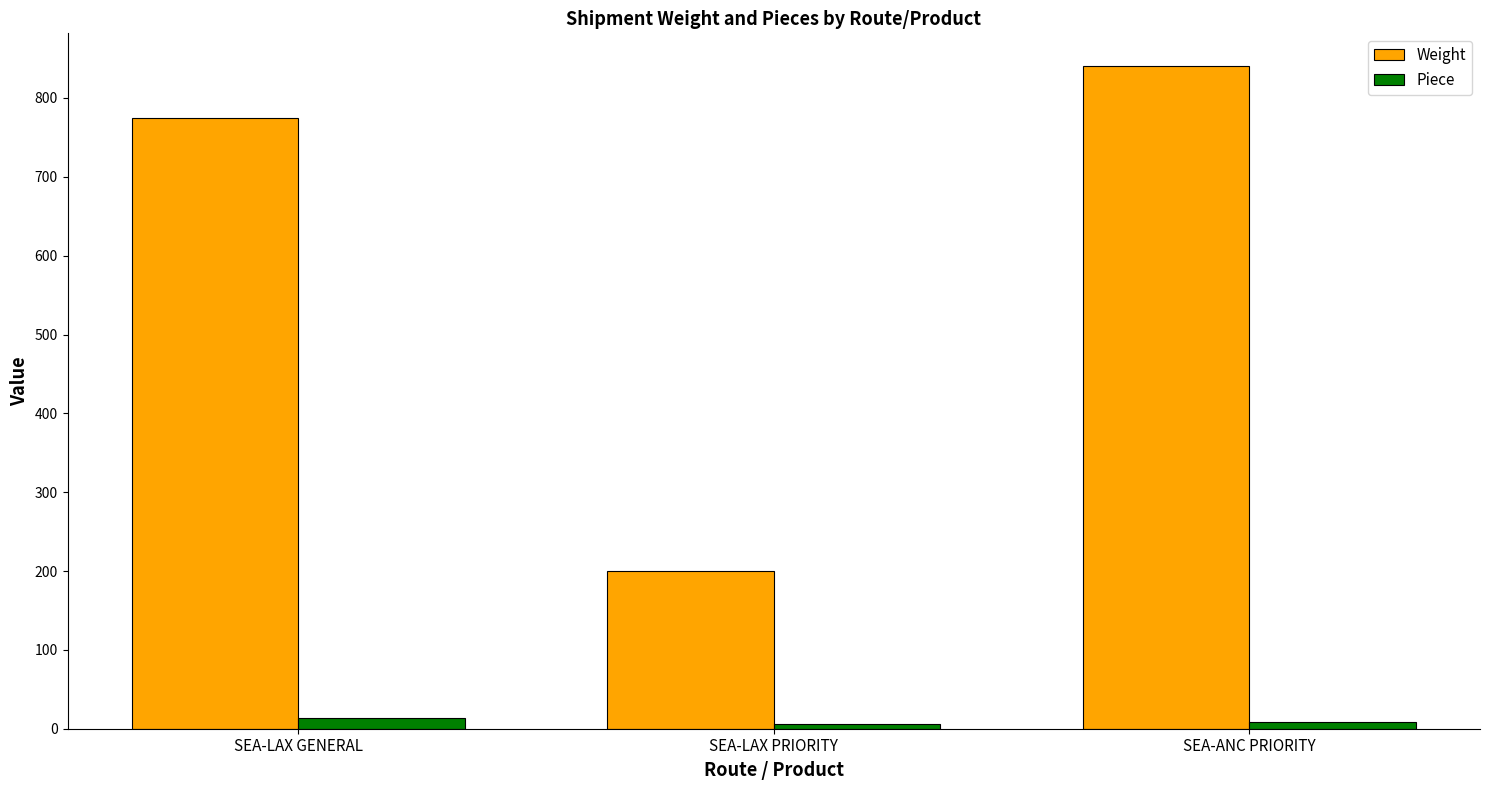

Where does the Piece series first go above 8?

SEA-LAX GENERAL